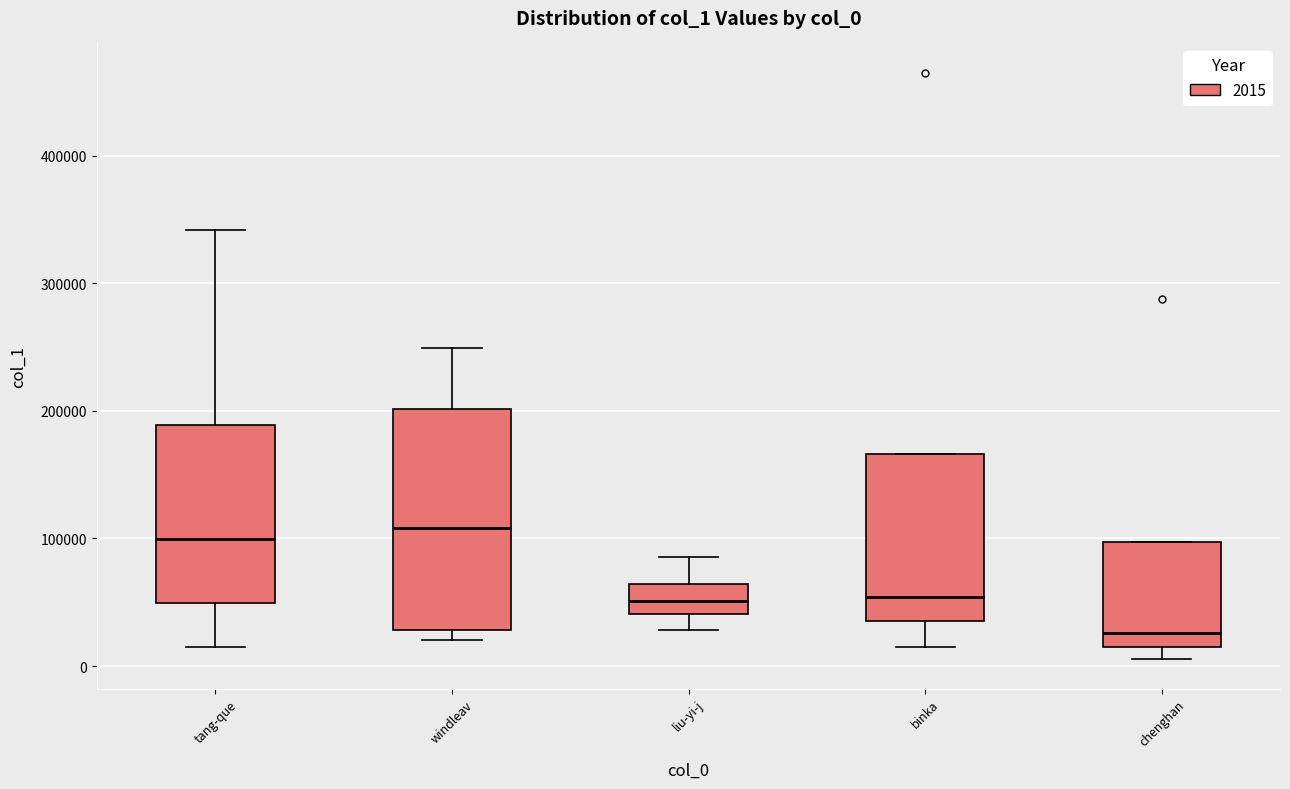

Where is the lower edge of the box for chenghan on the y-axis? The values are not printed on the chart, so give them approximately, as read against the axis.

10000